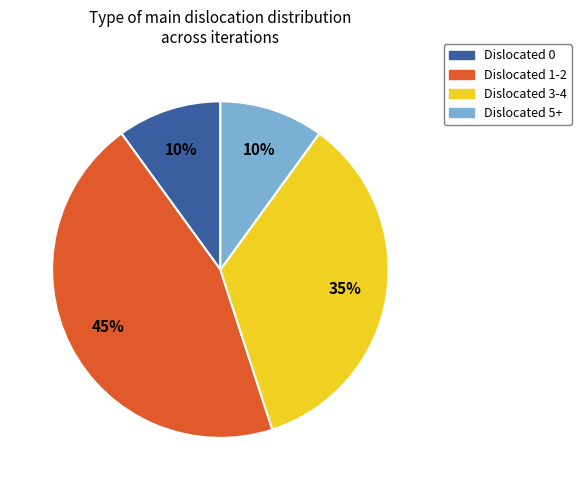

Is there any slice that represents more than half of the pie?

No